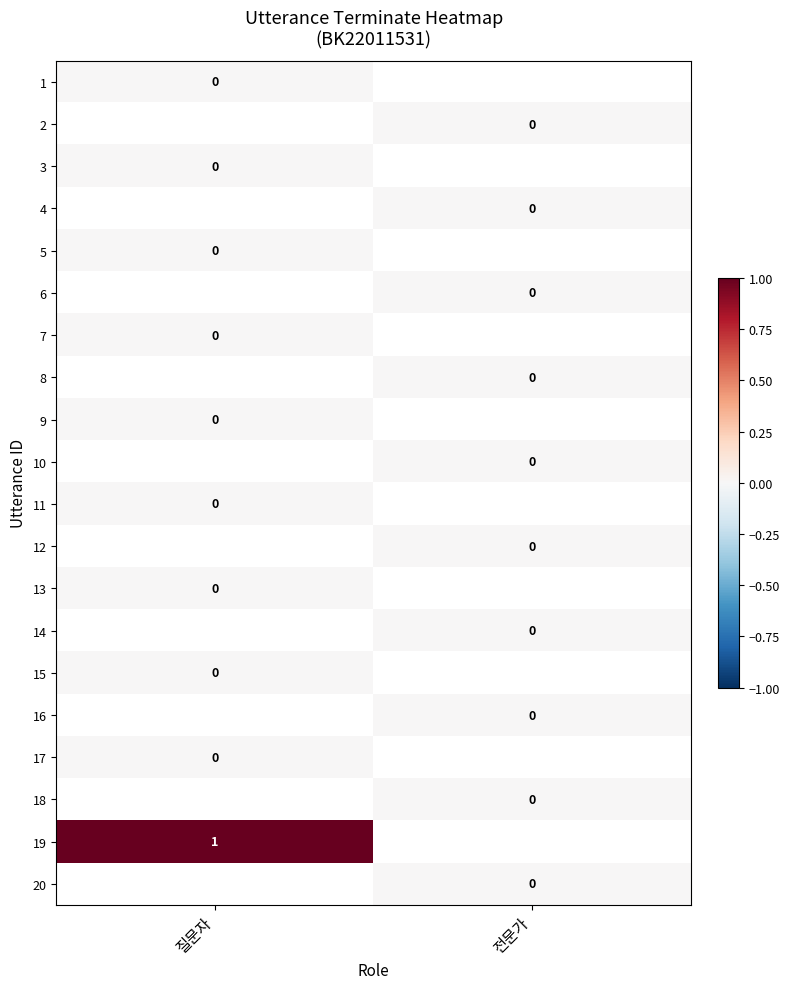

Rank the series by their average value, from lowest to highest.

1, 2, 3, 4, 5, 6, 7, 8, 9, 10, 11, 12, 13, 14, 15, 16, 17, 18, 19, 20